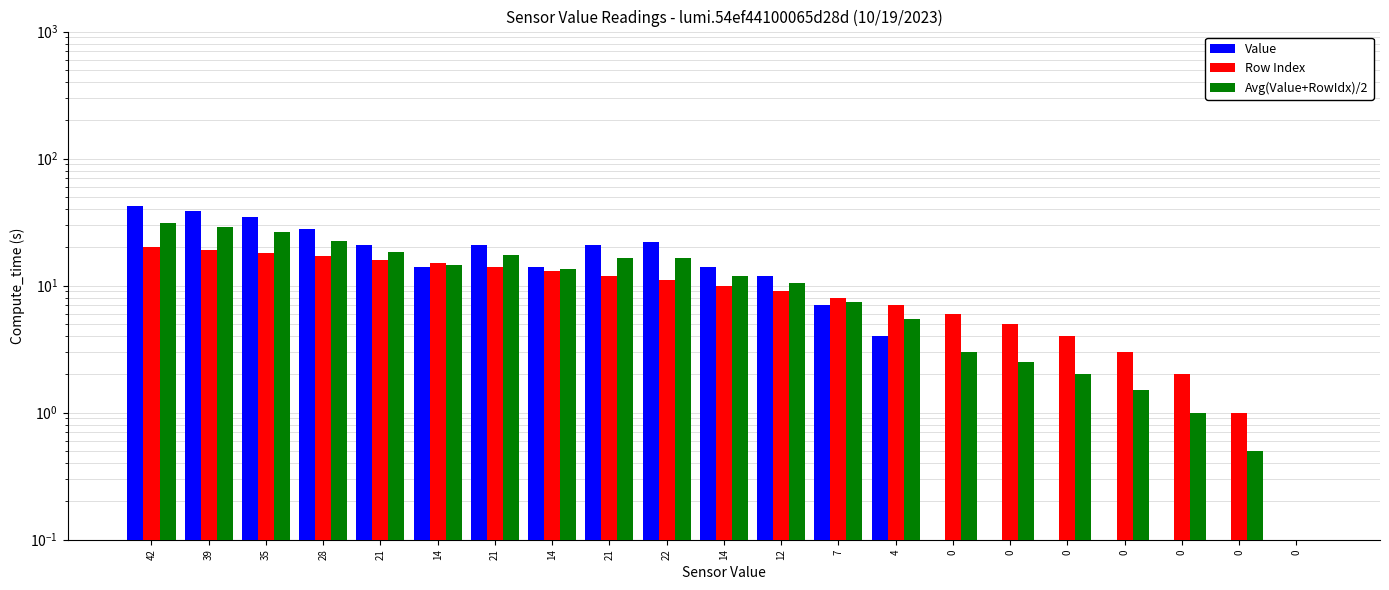

What is the sum of the Avg(Value+RowIdx)/2 values at 35 and 21?

45.0